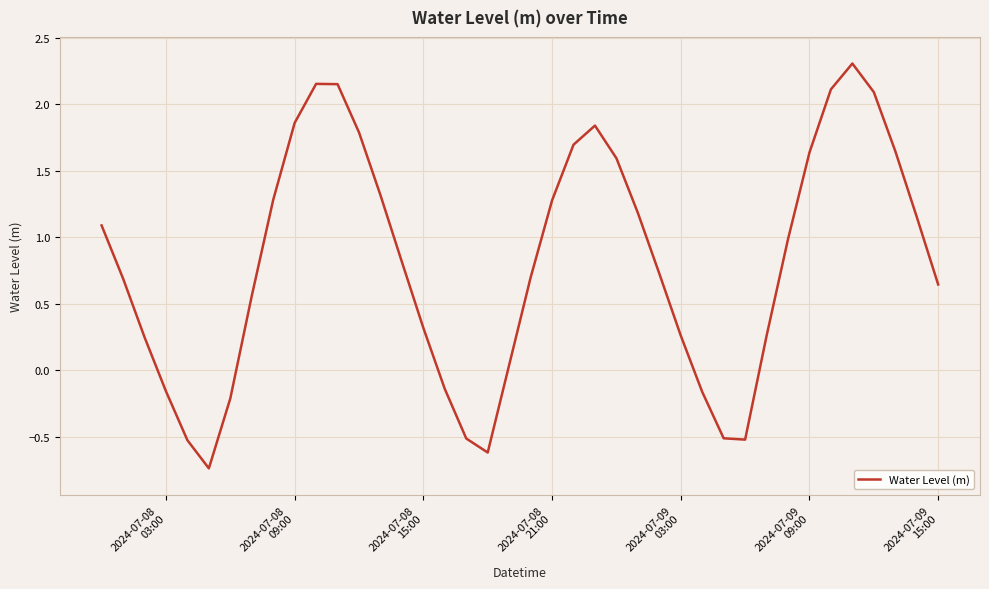

What is the difference between the maximum and minimum values?

3.0